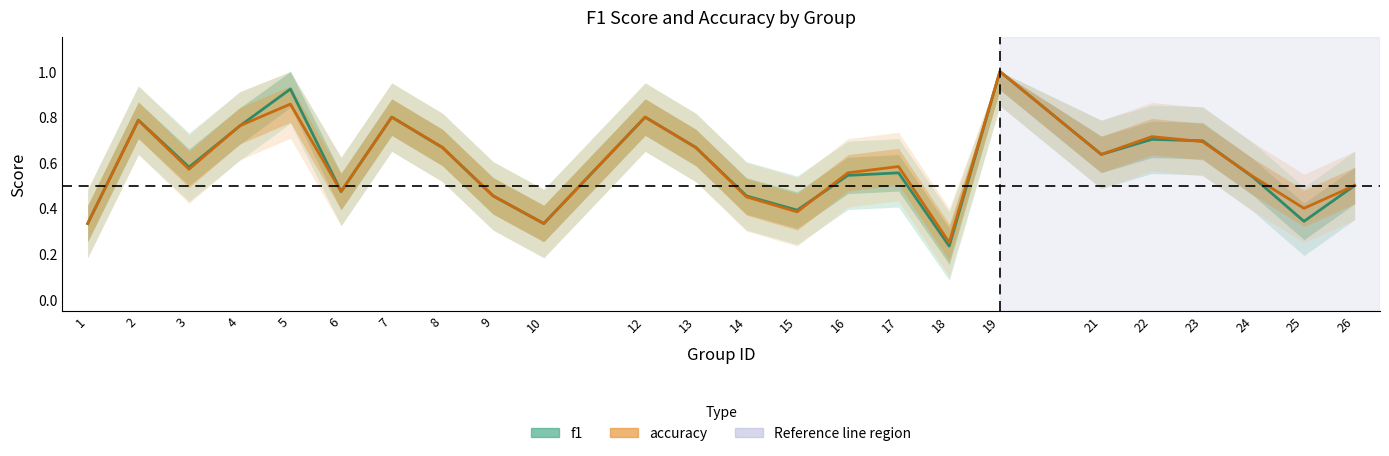

What are all the series names shown in the legend?

f1, accuracy